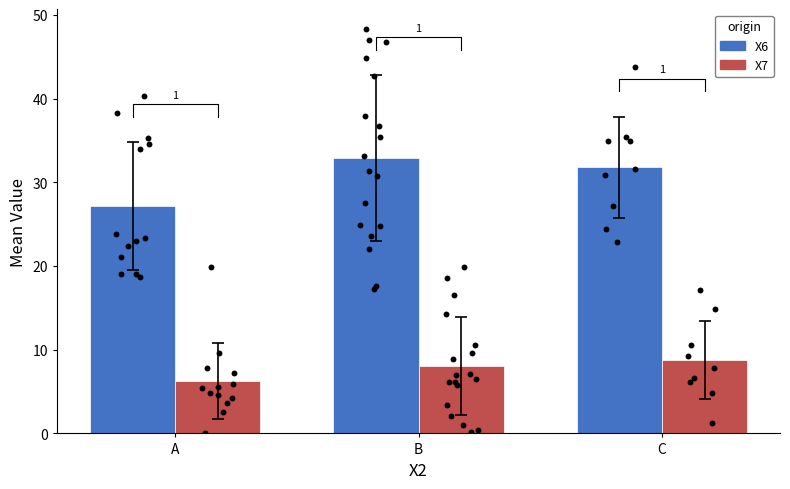

Which series has the largest total across all categories?

X6